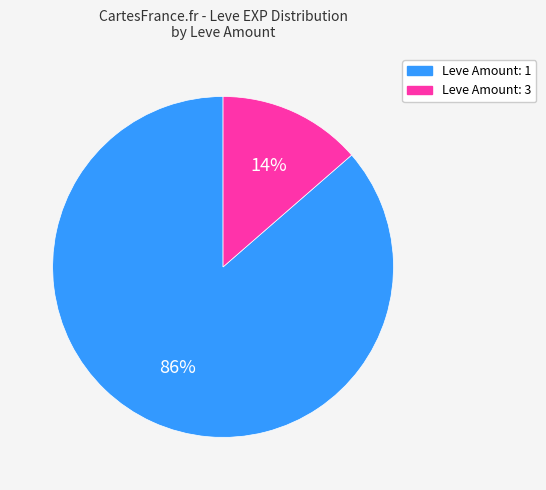

To the nearest percent, what is the average slice percentage?

50%